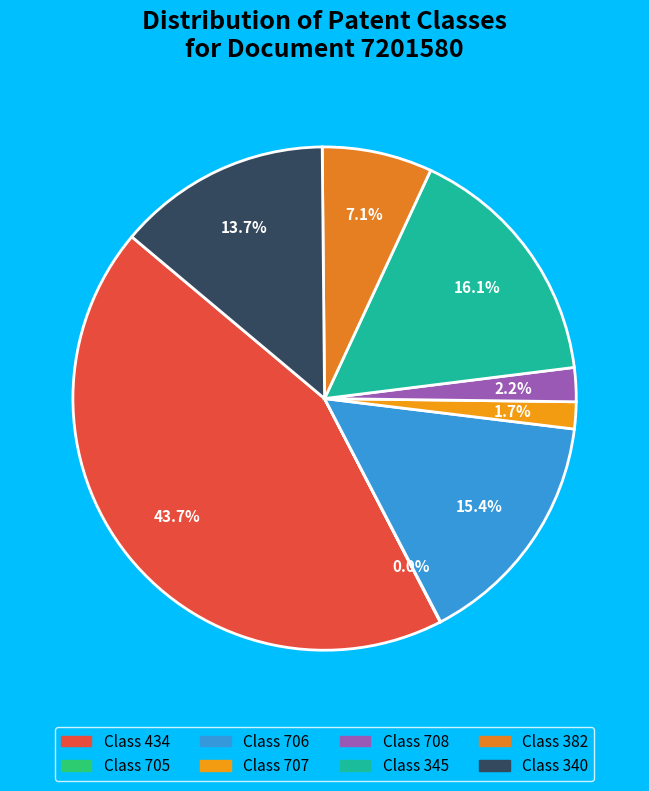

How many segments does this pie chart have?

8